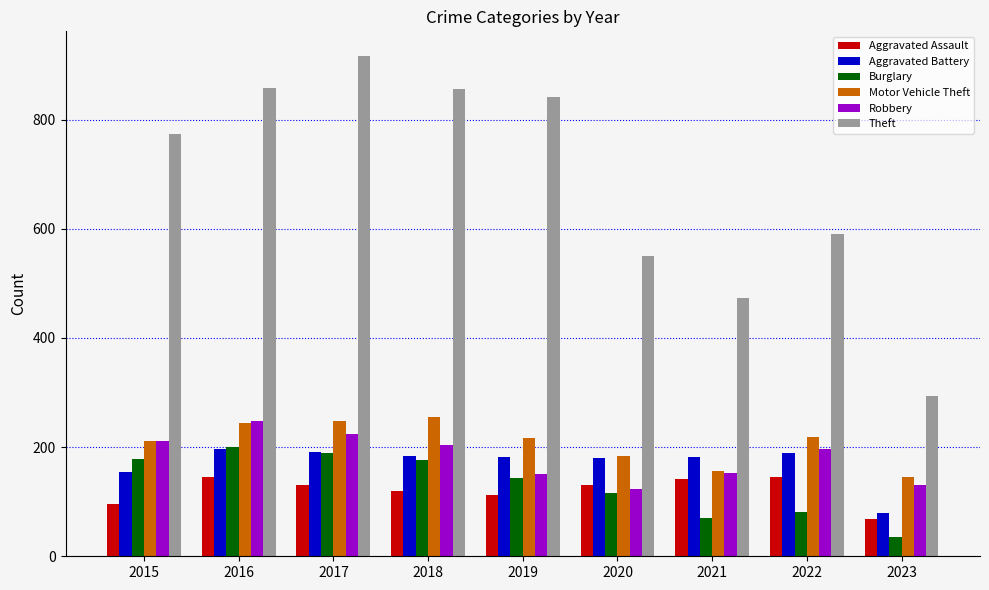

At how many categories does at least one series exceed 126?

9